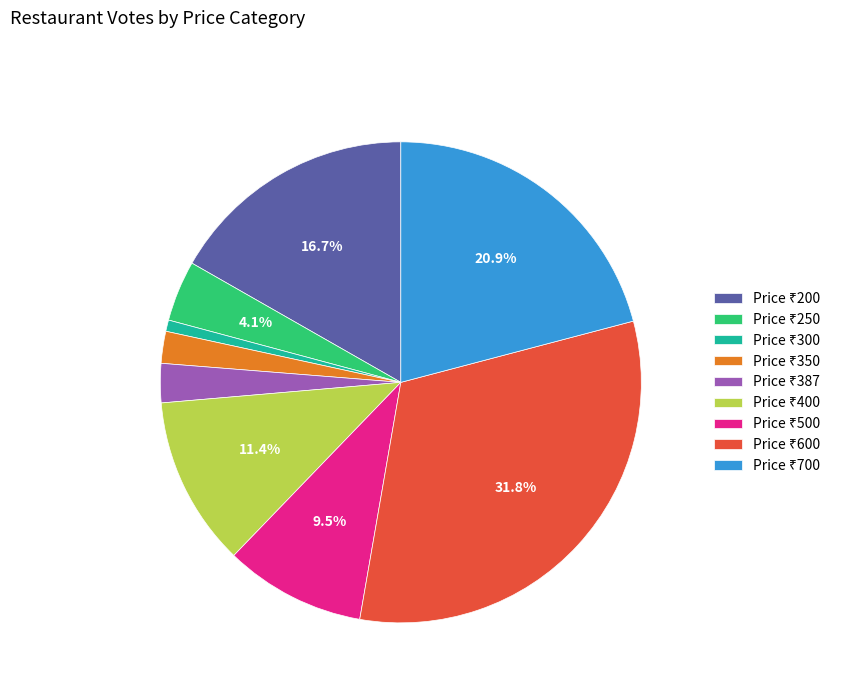

Count the number of slices in the pie.

9